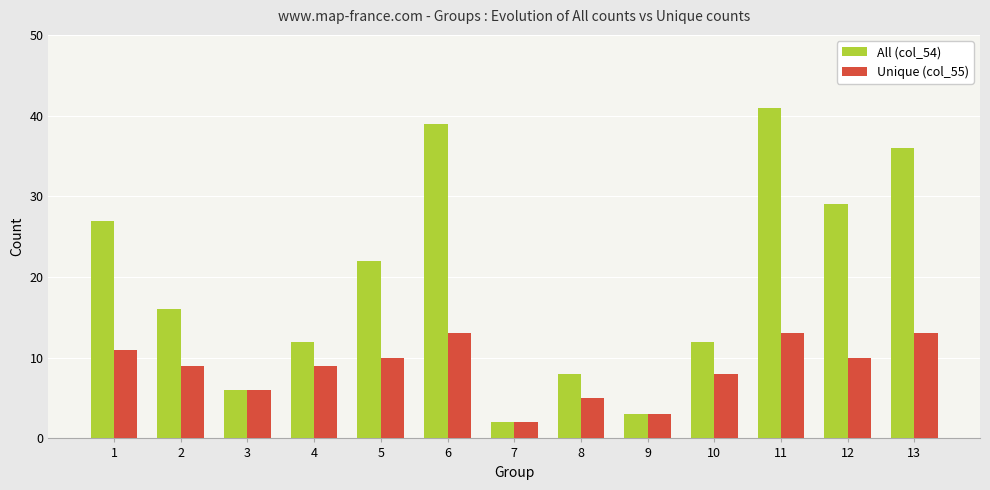

What is the difference between the highest and lowest values at 8?

3